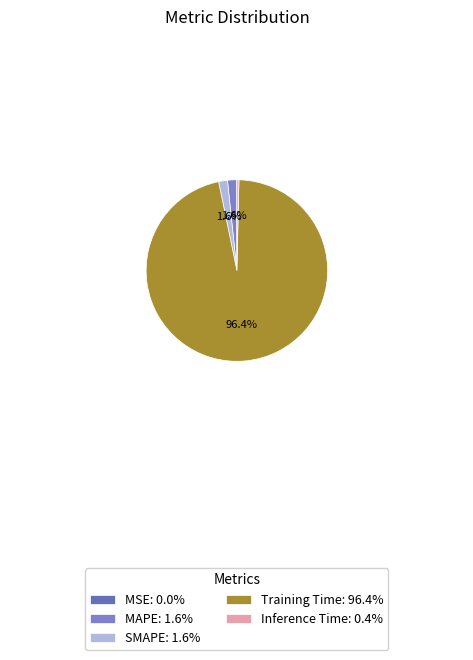

How many segments does this pie chart have?

5